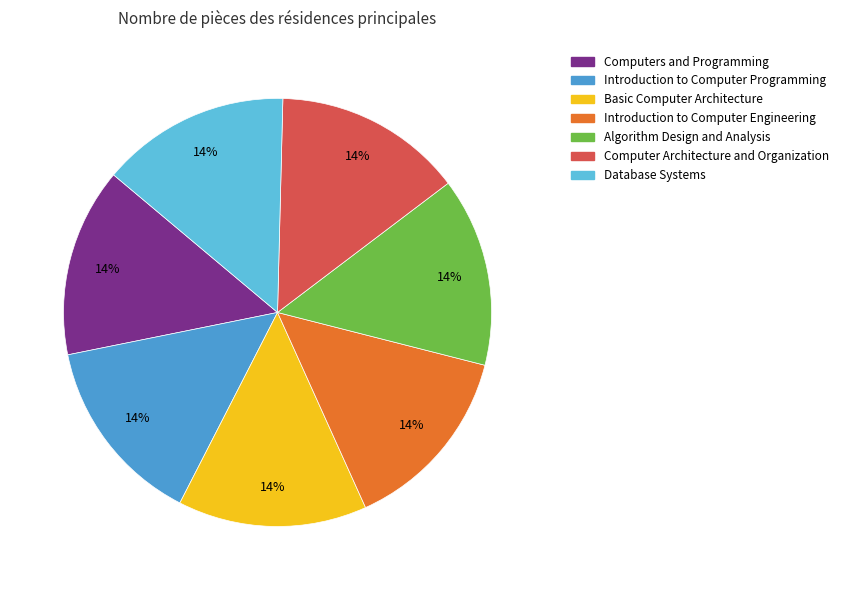

What is the ratio of the value at Computers and Programming to the value at Computer Architecture and Organization?

1.0